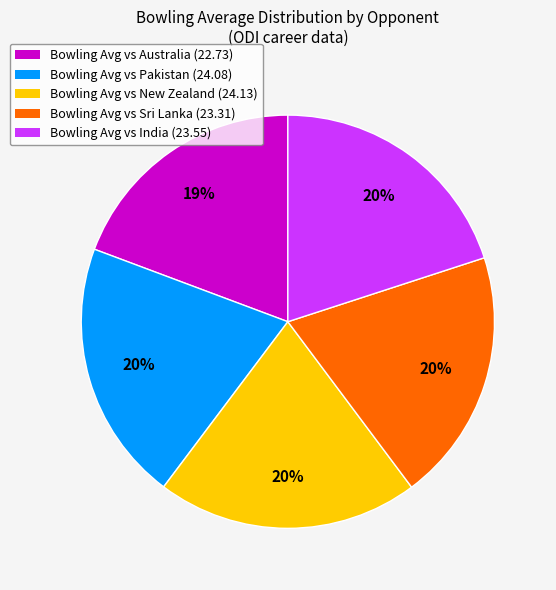

To the nearest percent, what is the difference between the largest and smallest slice percentages?

1%